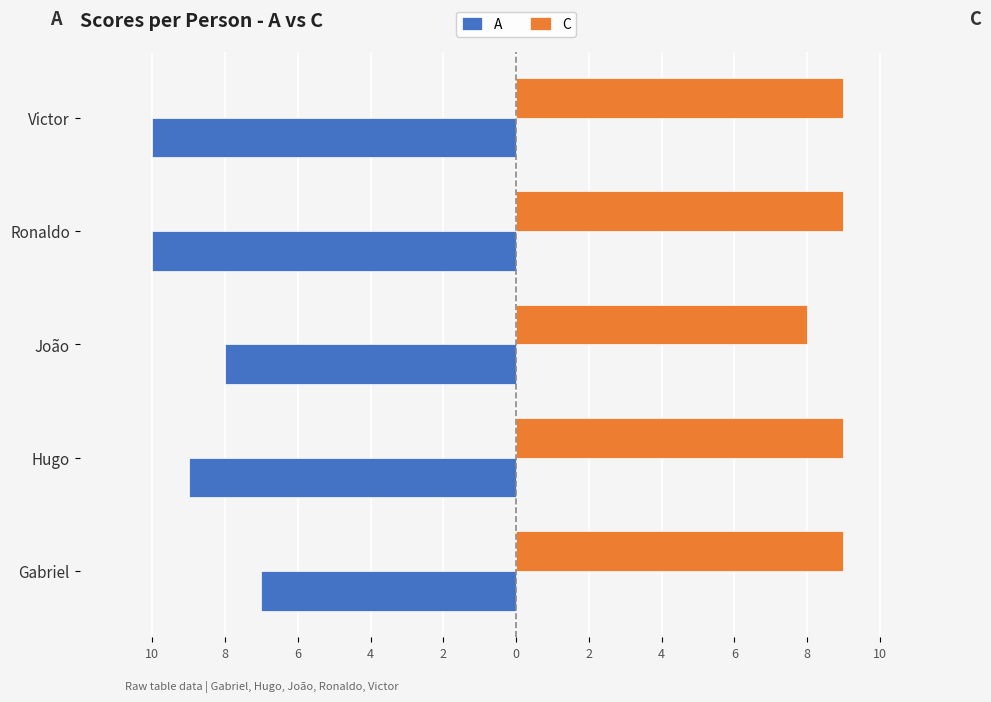

Which series has the largest range (max minus min)?

A